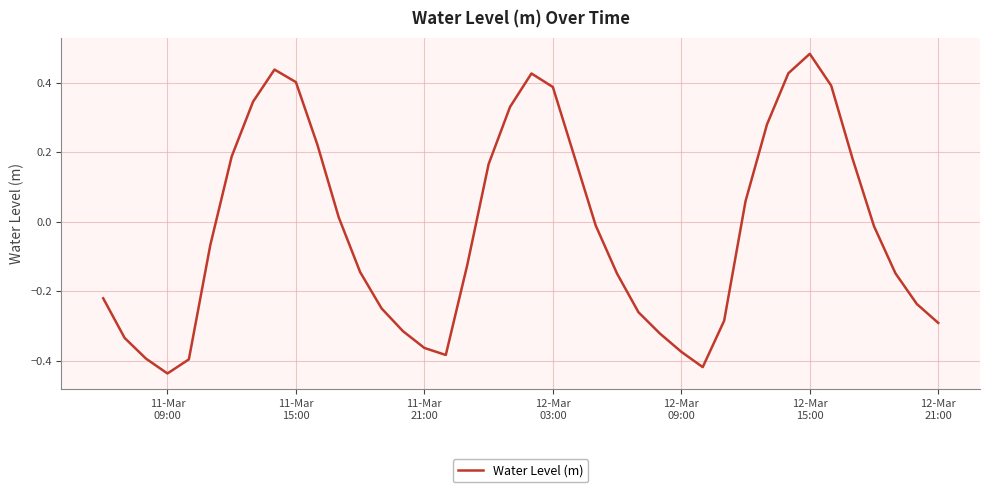

What is the difference between the maximum and minimum values?

0.9